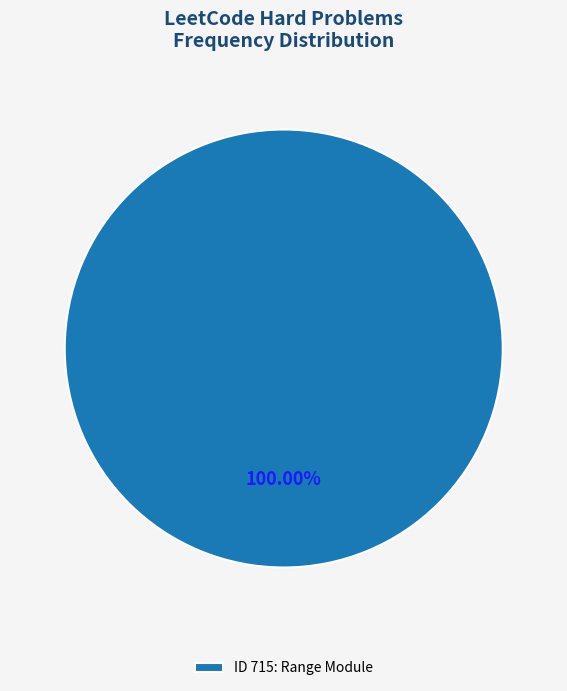

Rank the categories by value from highest to lowest.

ID 715: Range Module